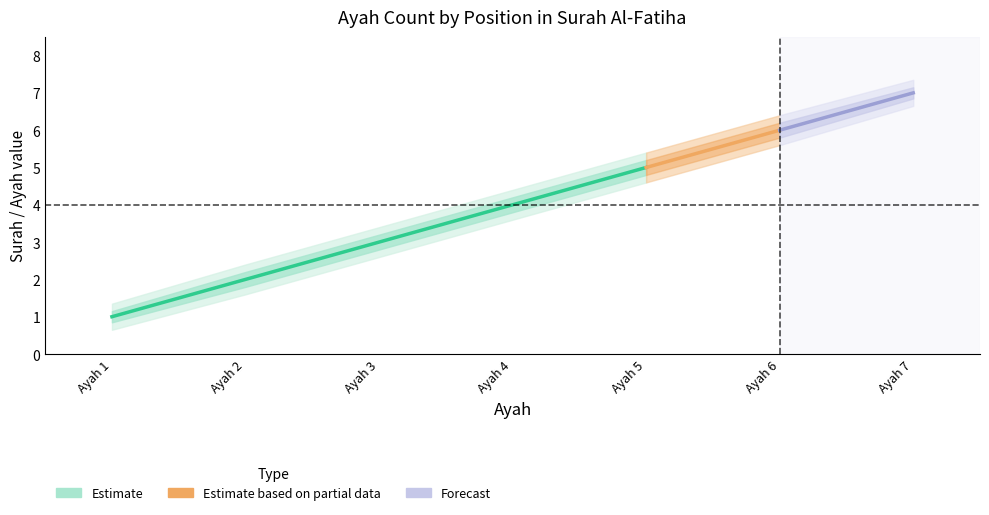

The value of ayah_center at 5 is 5.0. True or false?

True